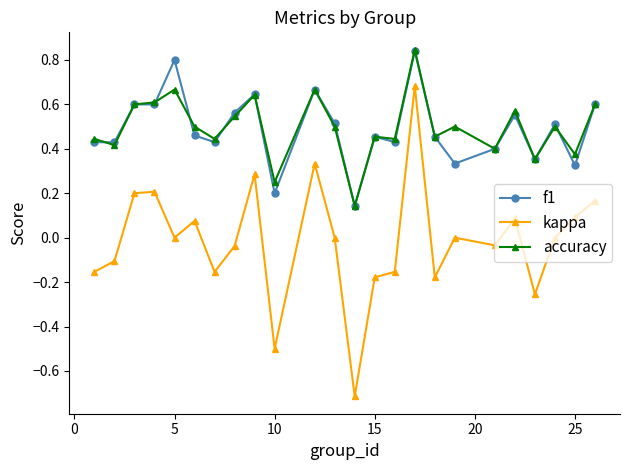

True or false: f1 and kappa cross at least once.

False